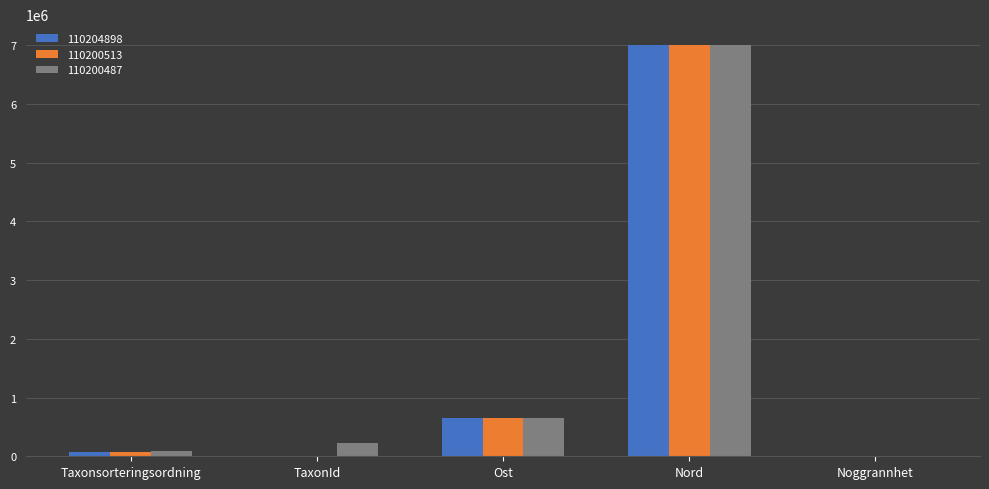

Which category has the highest value in the 110204898 series?

Nord